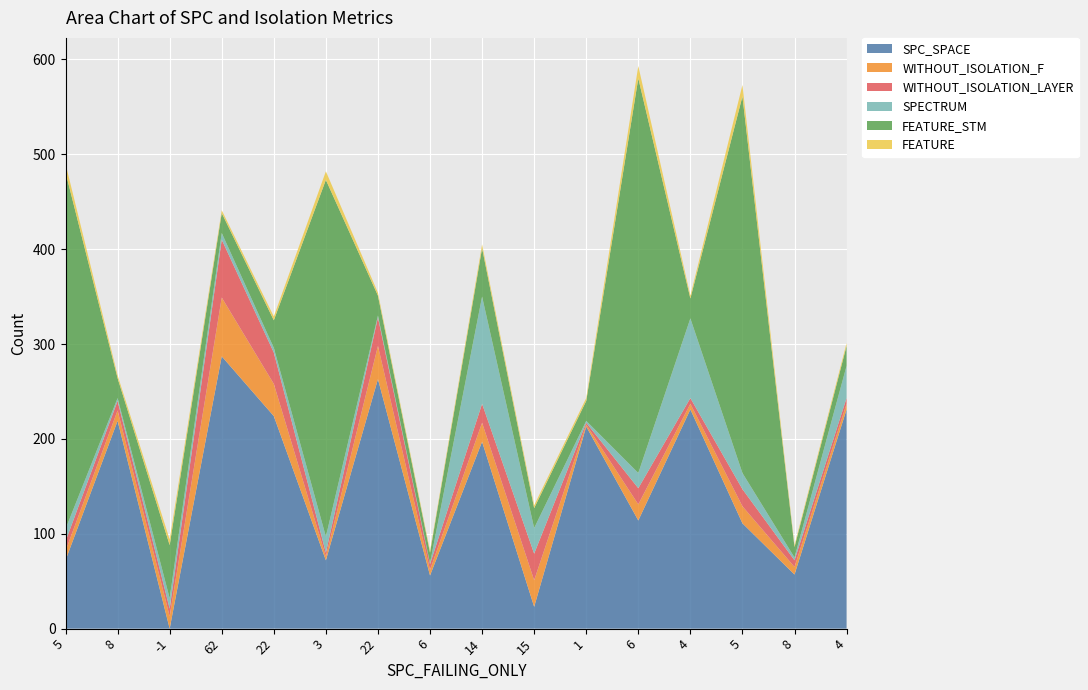

Reading left to right, list all the values displayed in this chart.

SPC_SPACE: 5=72	8=219	-1=0	62=287	22=224	3=72	22=263	6=56	14=197	15=23	1=213	6=114	4=231	5=111	8=57	4=231
WITHOUT_ISOLATION_F: 5=10	8=11	-1=13	62=62	22=34	3=4	22=35	6=6	14=20	15=28	1=2	6=17	4=6	5=18	8=8	4=6
WITHOUT_ISOLATION_LAYER: 5=10	8=10	-1=8	62=61	22=33	3=4	22=30	6=6	14=20	15=28	1=2	6=17	4=6	5=18	8=7	4=6
SPECTRUM: 5=13	8=3	-1=11	62=7	22=5	3=17	22=2	6=1	14=113	15=27	1=2	6=16	4=84	5=17	8=3	4=34
FEATURE_STM: 5=376	8=21	-1=56	62=21	22=29	3=376	22=21	6=11	14=51	15=21	1=21	6=416	4=21	5=397	8=11	4=21
FEATURE: 5=9	8=3	-1=6	62=3	22=4	3=9	22=3	6=2	14=4	15=3	1=3	6=13	4=3	5=12	8=2	4=3